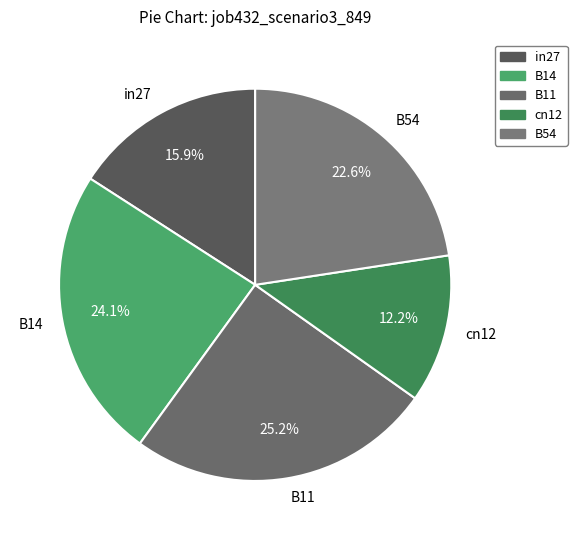

To the nearest percent, what portion does B11 represent?

25%